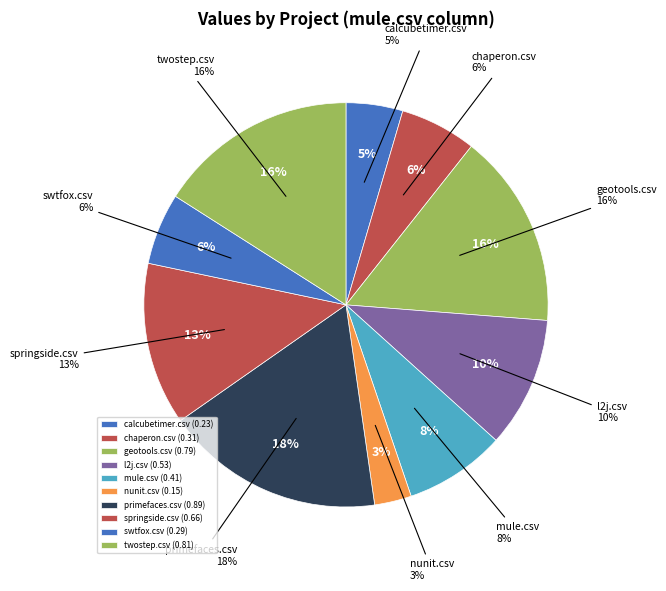

Is the sum of twostep.csv and springside.csv greater than half?

No